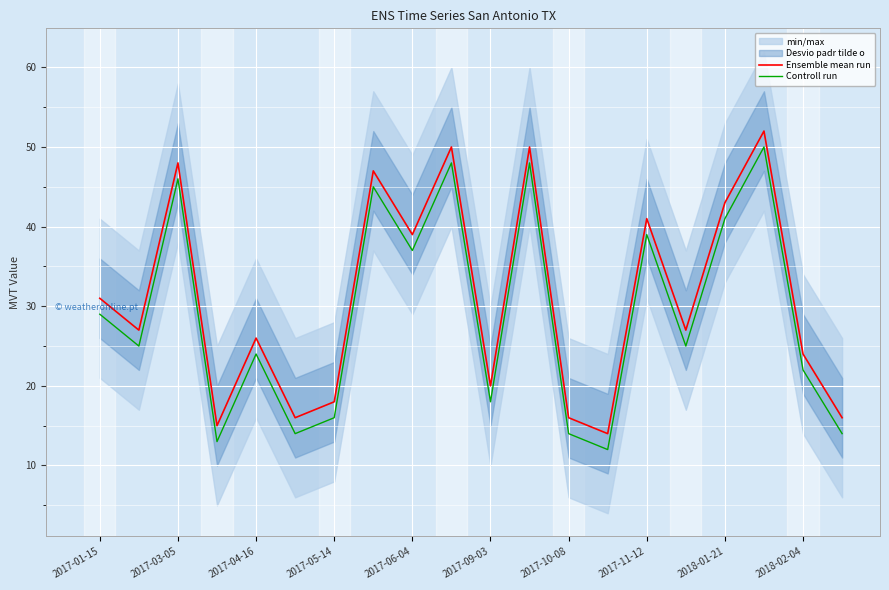

The value of Controll run at 2017-01-15 is 29. True or false?

True